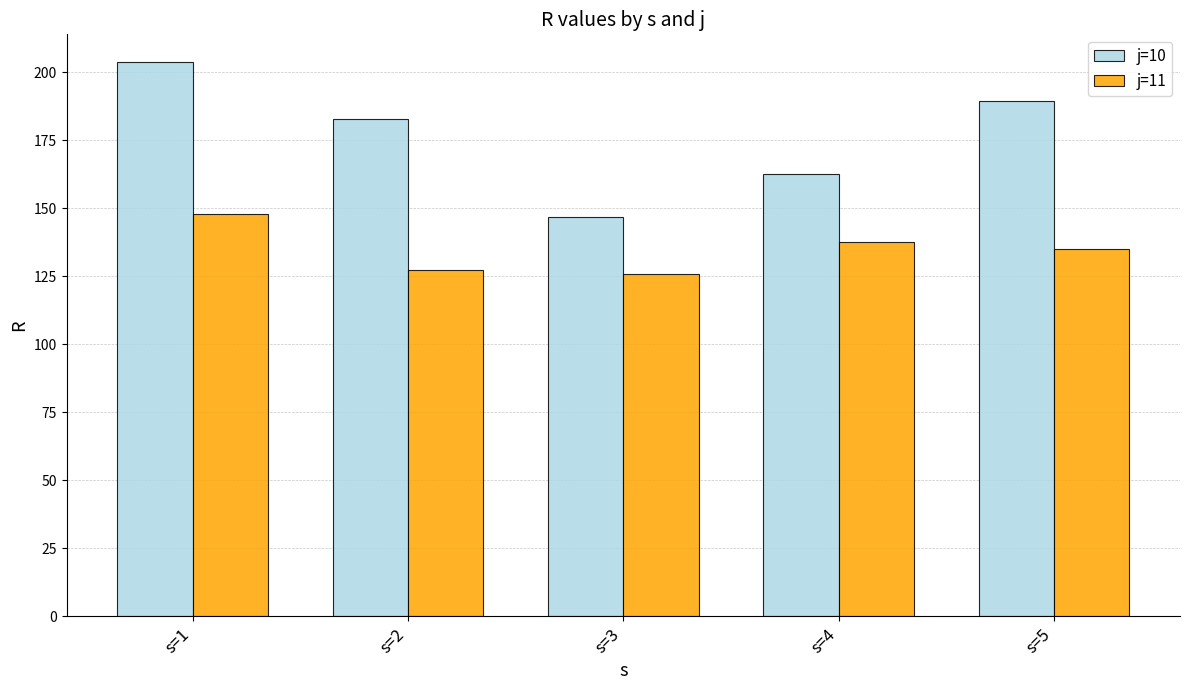

Which series has the largest range (max minus min)?

j=10